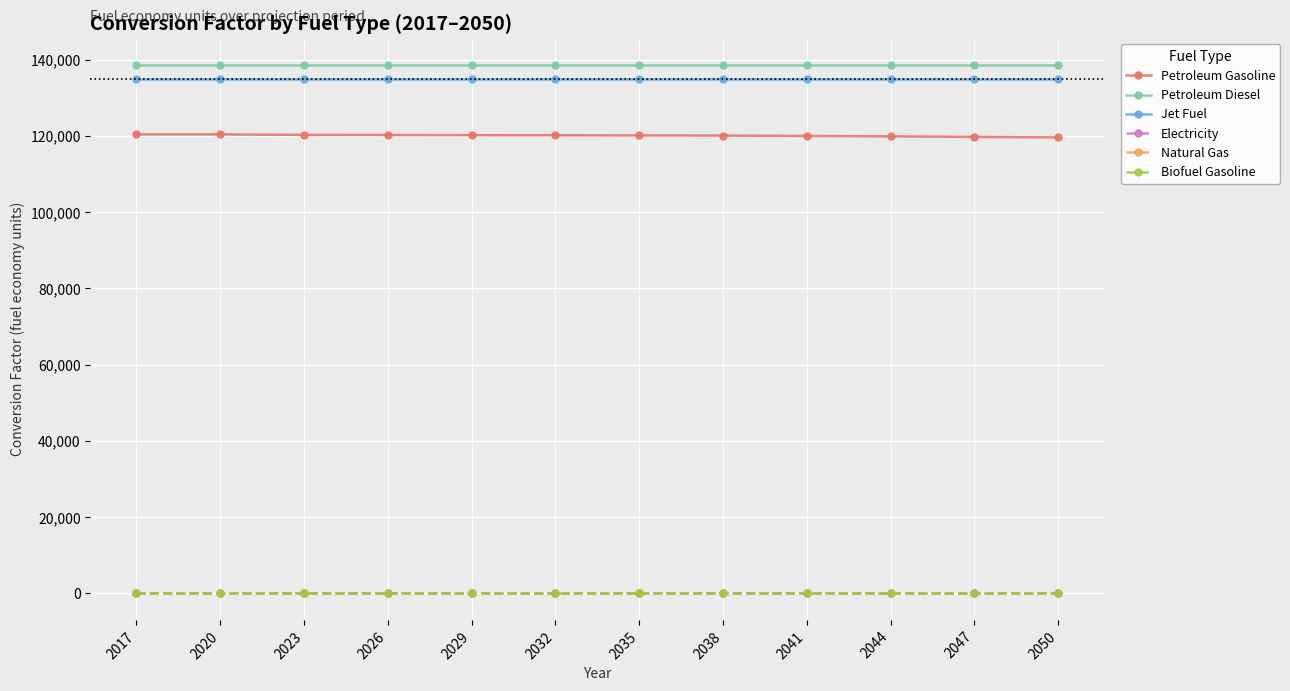

True or false: Petroleum Gasoline has more than 0 interior local peaks.

False